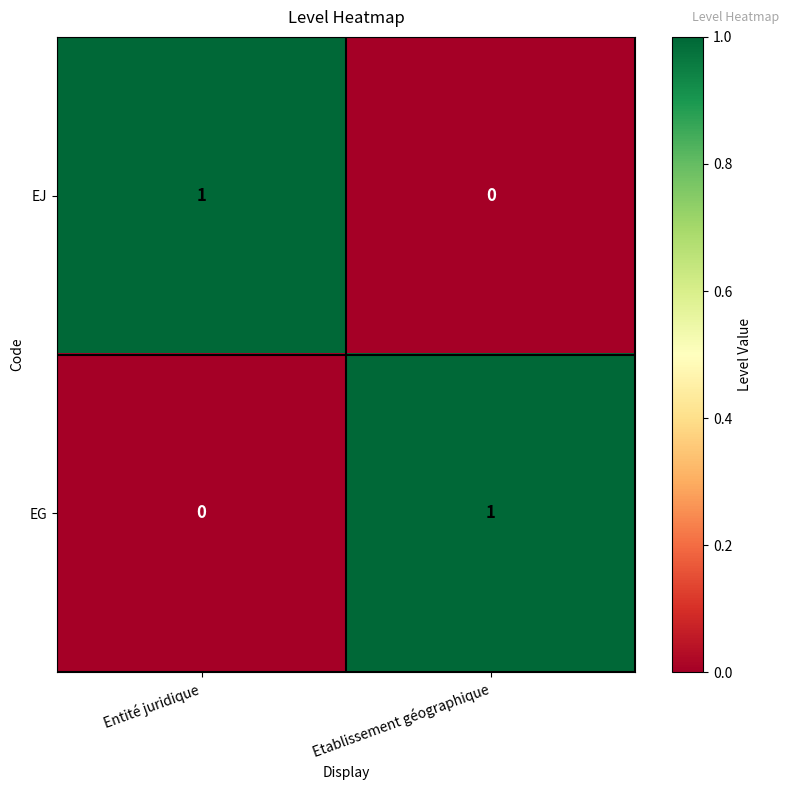

At which label does EJ reach its peak?

Entité juridique